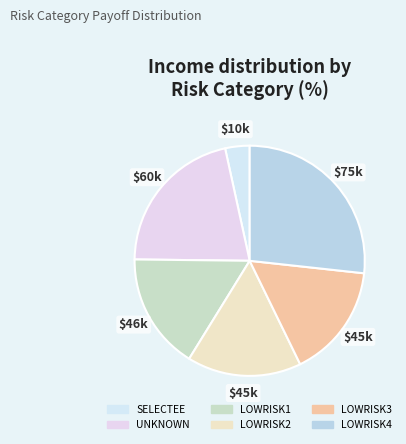

To the nearest percent, what percentage of the pie is UNKNOWN?

21%